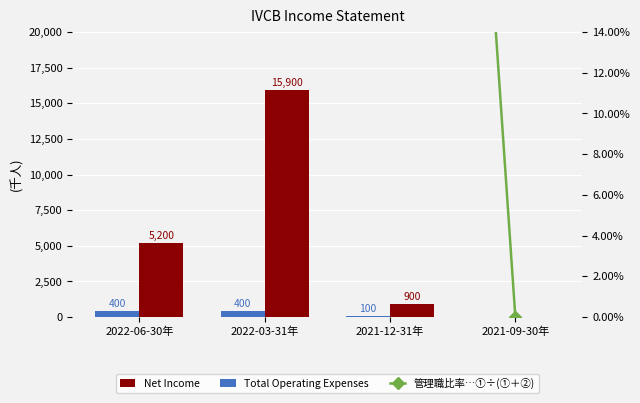

Rank the series at 2022-06-30年 from lowest to highest value.

管理職比率…①÷(①＋②), Total Operating Expenses, Net Income